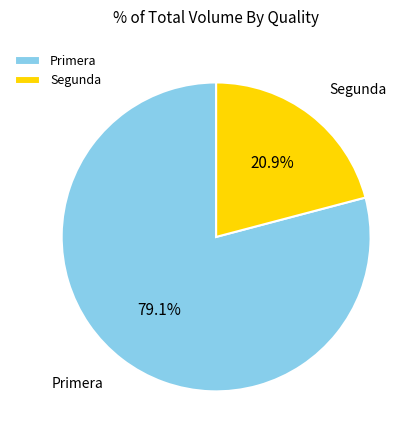

Is it true that Primera is 90% of the pie?

False